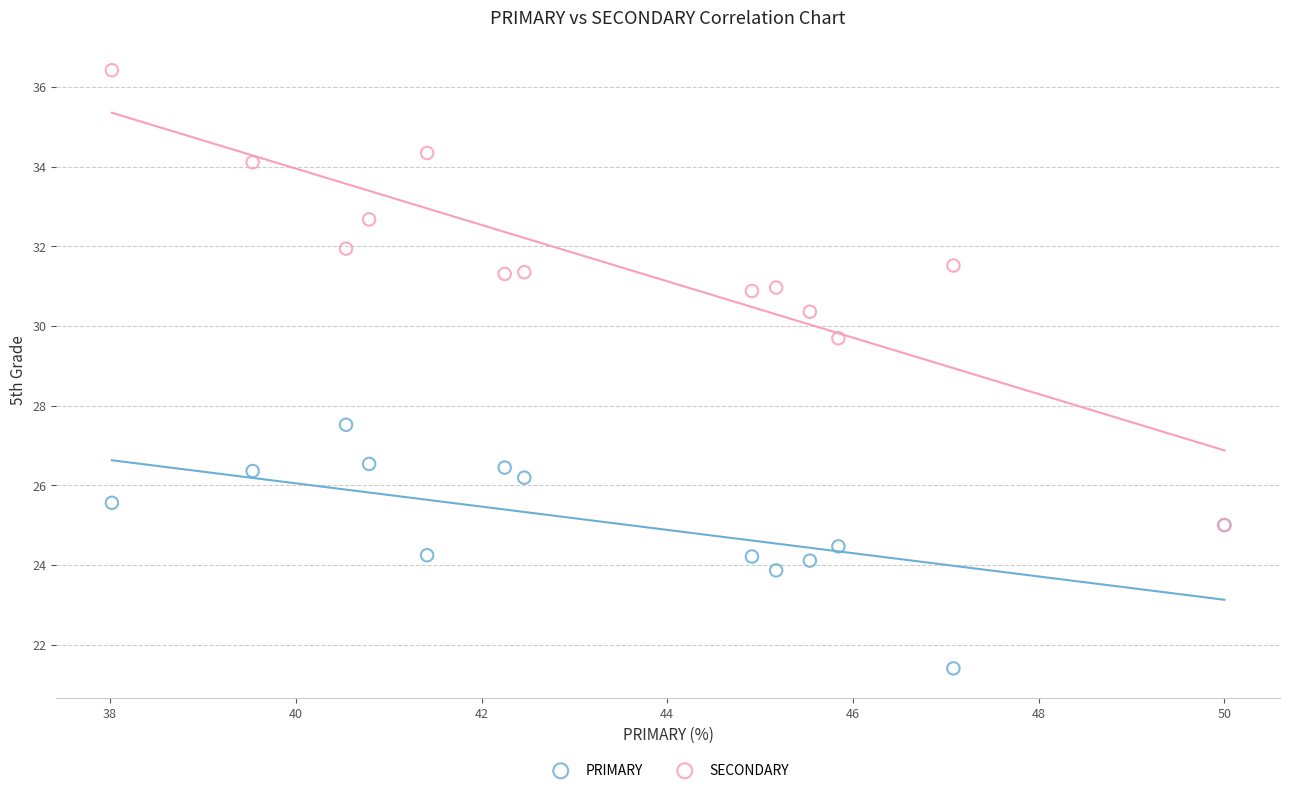

Across all series, what Y value is closest to 28?

27.5